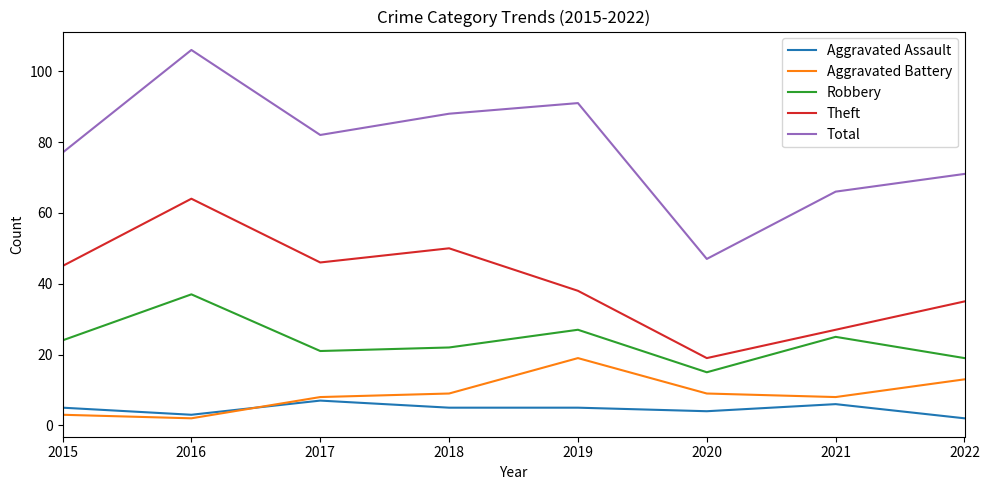

True or false: Robbery and Aggravated Battery intersect in this chart.

False